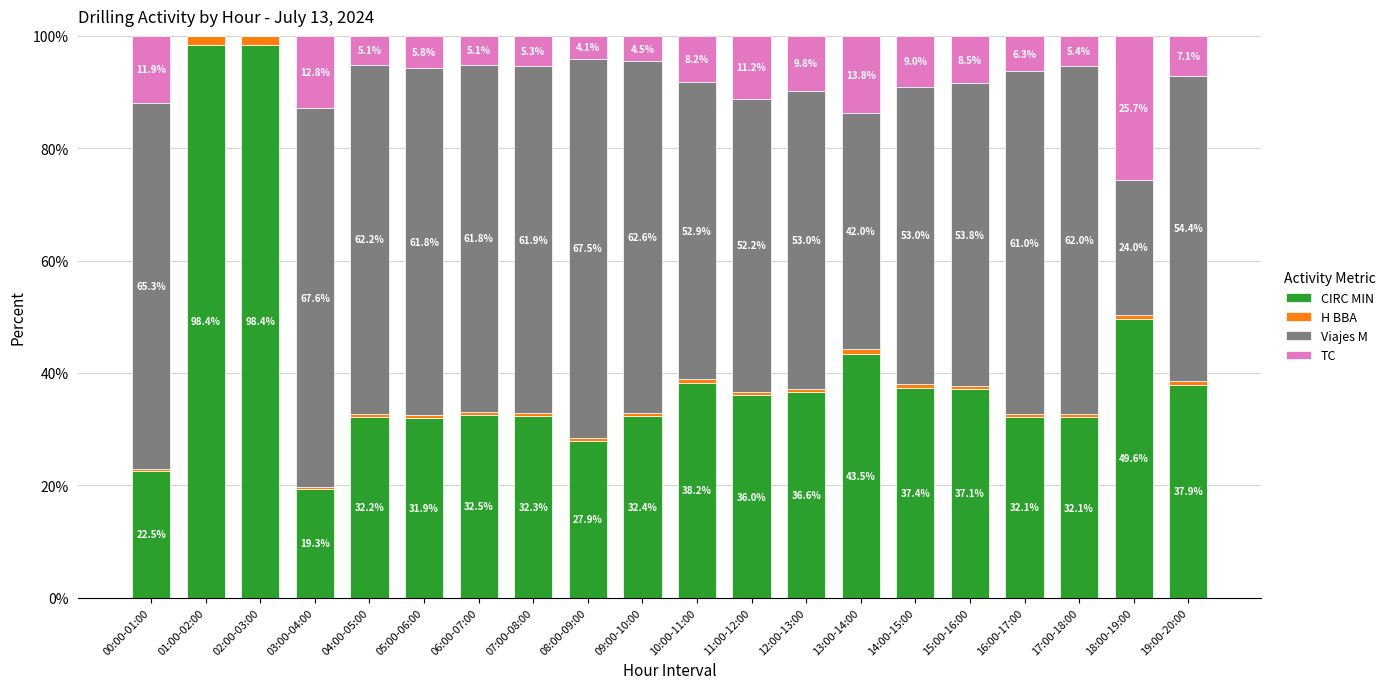

How many distinct data groups are displayed?

4